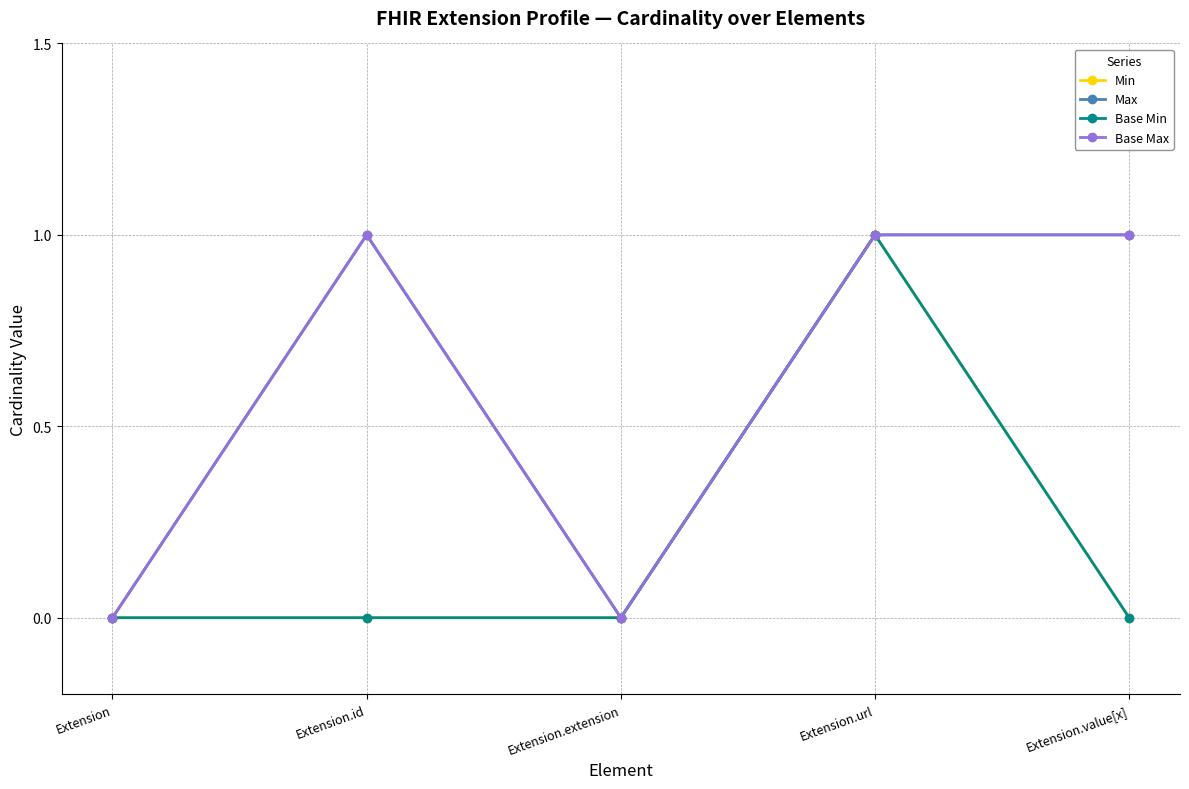

What is the difference between the second highest and minimum values in the Base Max series?

1